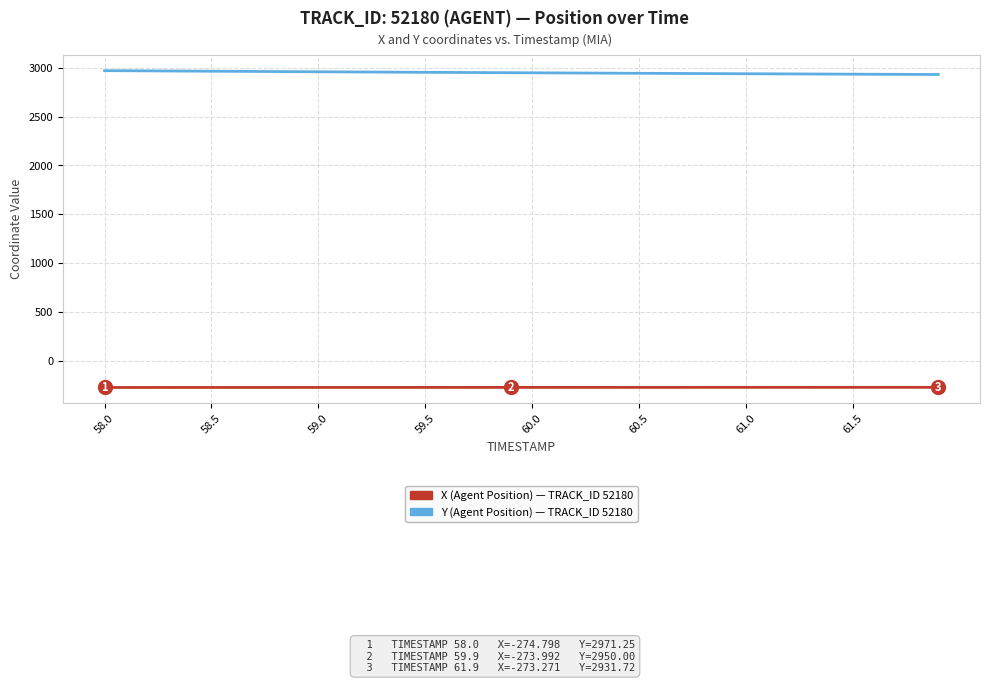

What is the smallest value displayed?

-274.8